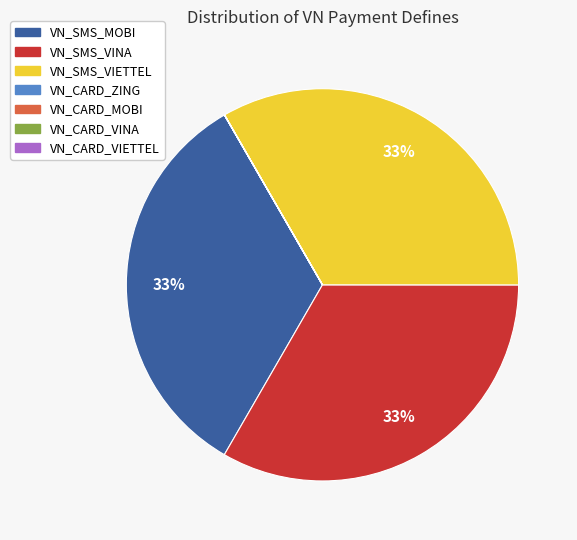

Does any single category account for the majority?

No